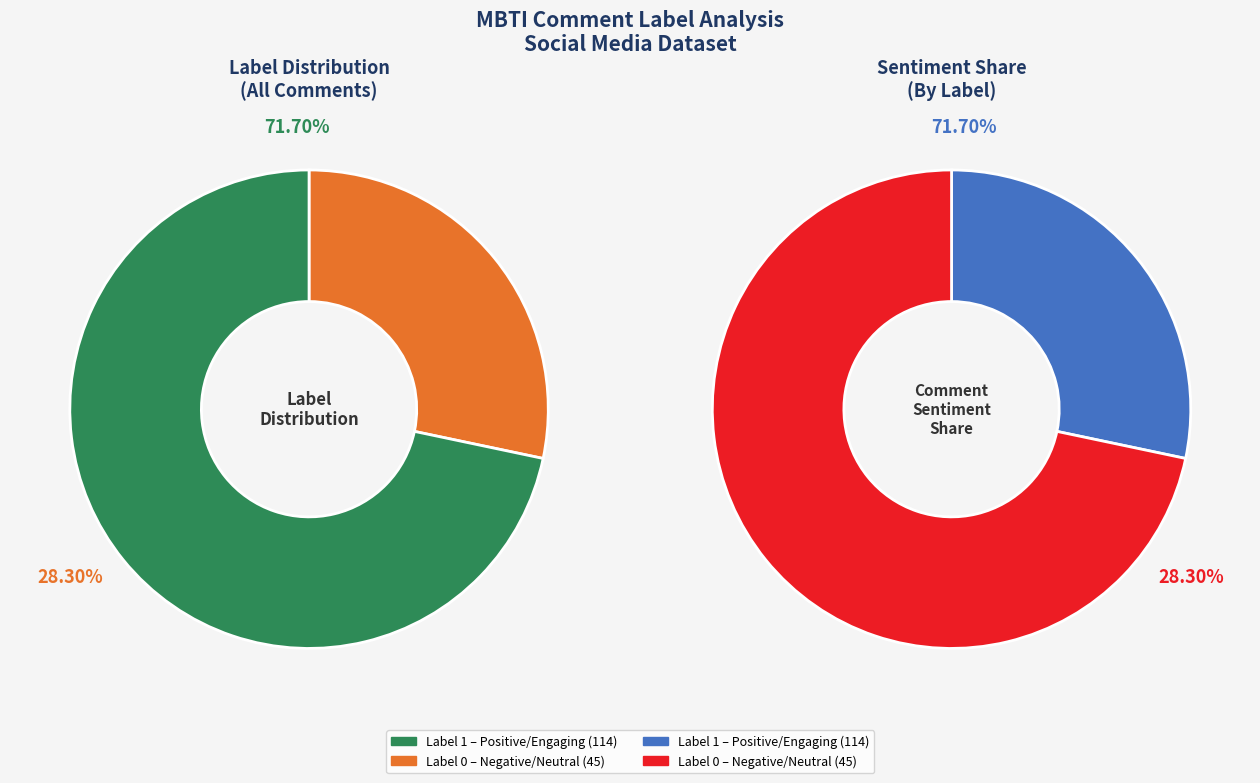

Count the number of slices in the pie.

2